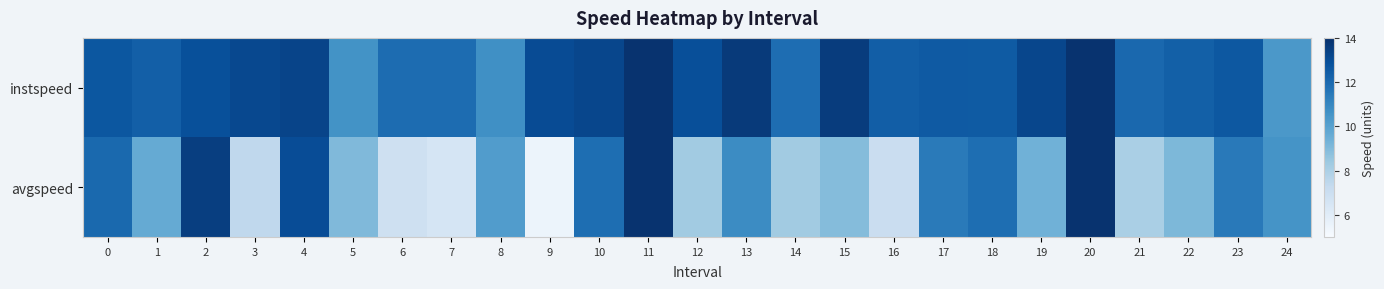

Reading left to right, what are all the values shown in this chart?

instspeed: 0=12.6	1=12.4	2=12.9	3=13.2	4=13.3	5=10.6	6=11.9	7=11.9	8=10.7	9=13.0	10=13.2	11=13.9	12=12.9	13=13.6	14=11.9	15=13.6	16=12.4	17=12.5	18=12.5	19=13.2	20=13.9	21=12.1	22=12.3	23=12.6	24=10.4
avgspeed: 0=12.0	1=9.7	2=13.5	3=7.4	4=13.0	5=9.0	6=6.8	7=6.5	8=10.2	9=5.5	10=11.8	11=13.9	12=8.3	13=10.8	14=8.2	15=8.9	16=7.1	17=11.4	18=11.8	19=9.4	20=13.9	21=8.0	22=9.1	23=11.4	24=10.5